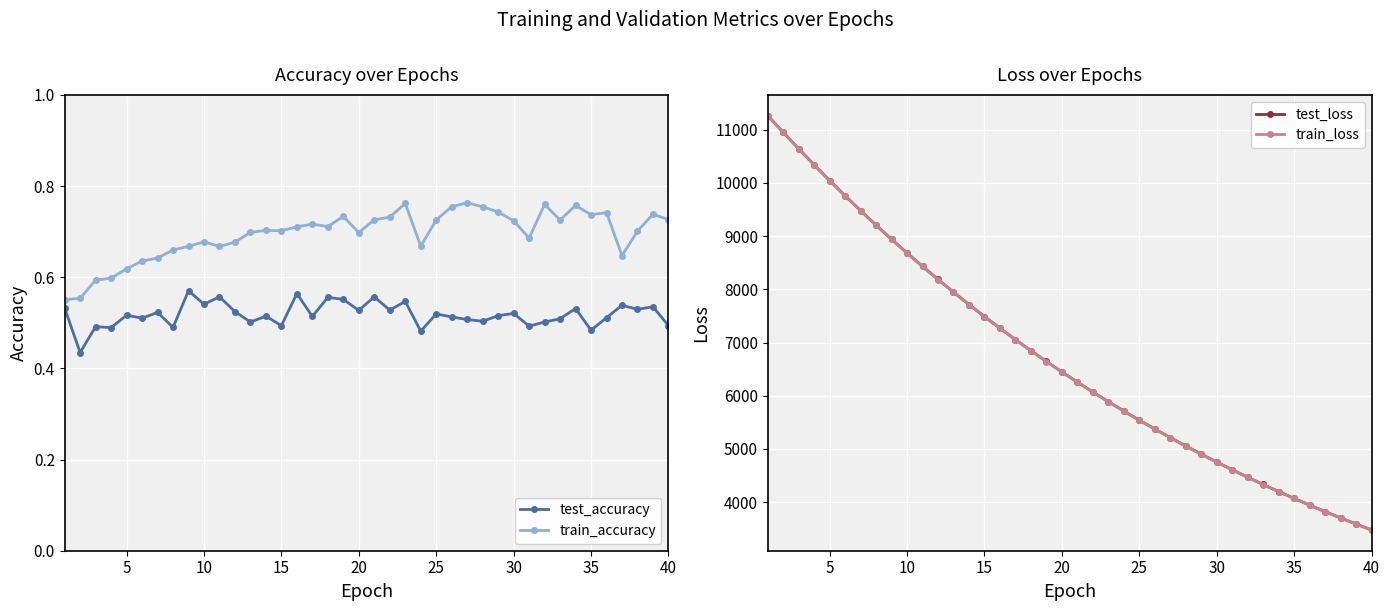

True or false: test_accuracy has more than 1 interior local peaks.

True